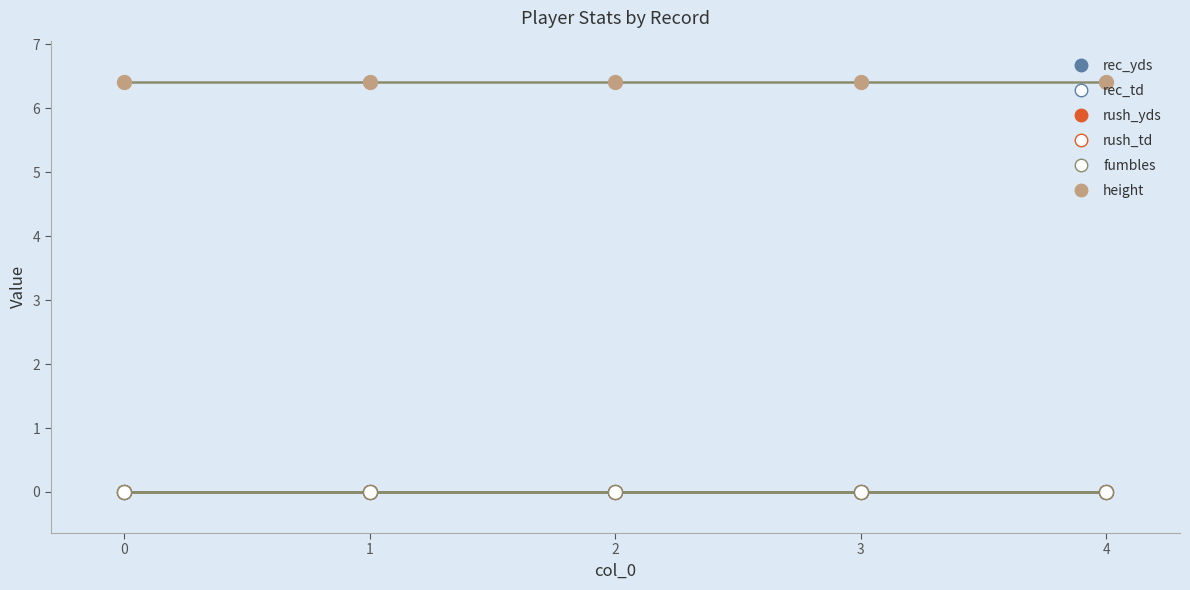

Is this an area chart (filled region under the line)?

No